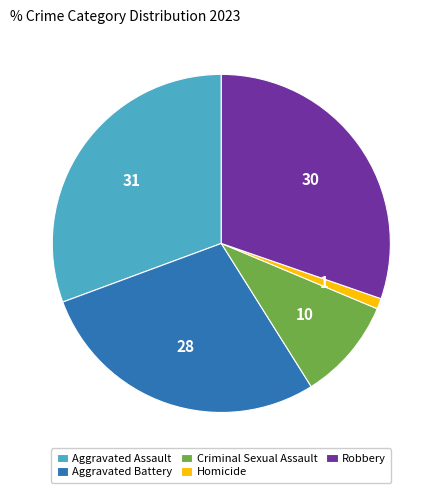

The Criminal Sexual Assault slice represents 23% of the pie. True or false?

False